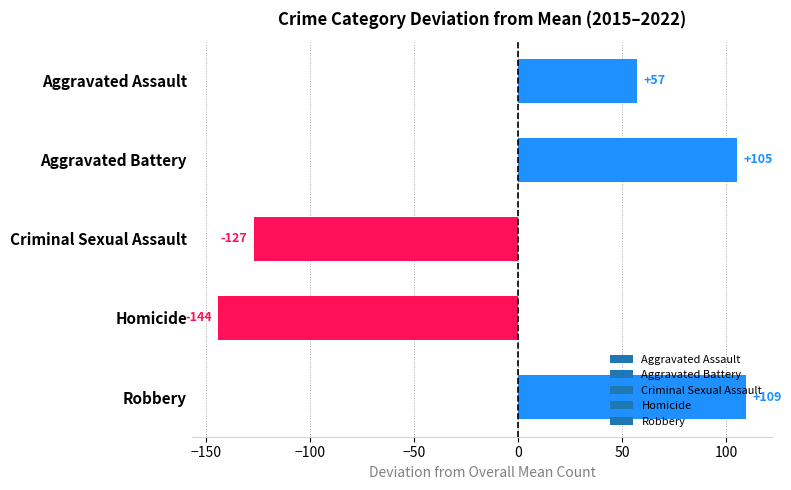

Which has a higher value, Homicide or Aggravated Battery?

Aggravated Battery